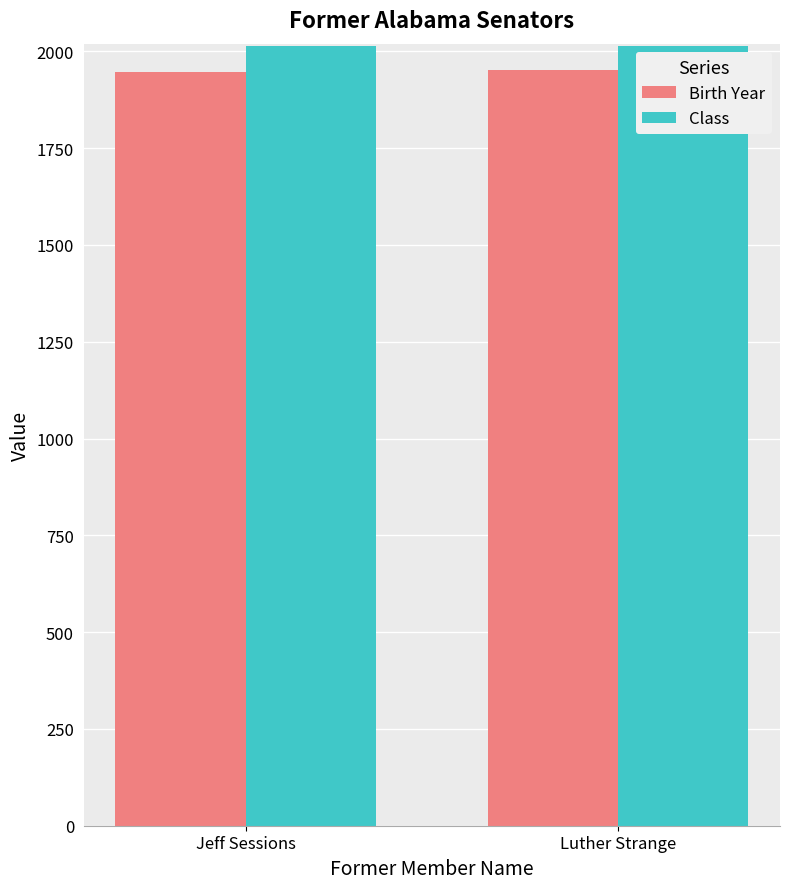

What is the difference between the highest and lowest values at Jeff Sessions?

68